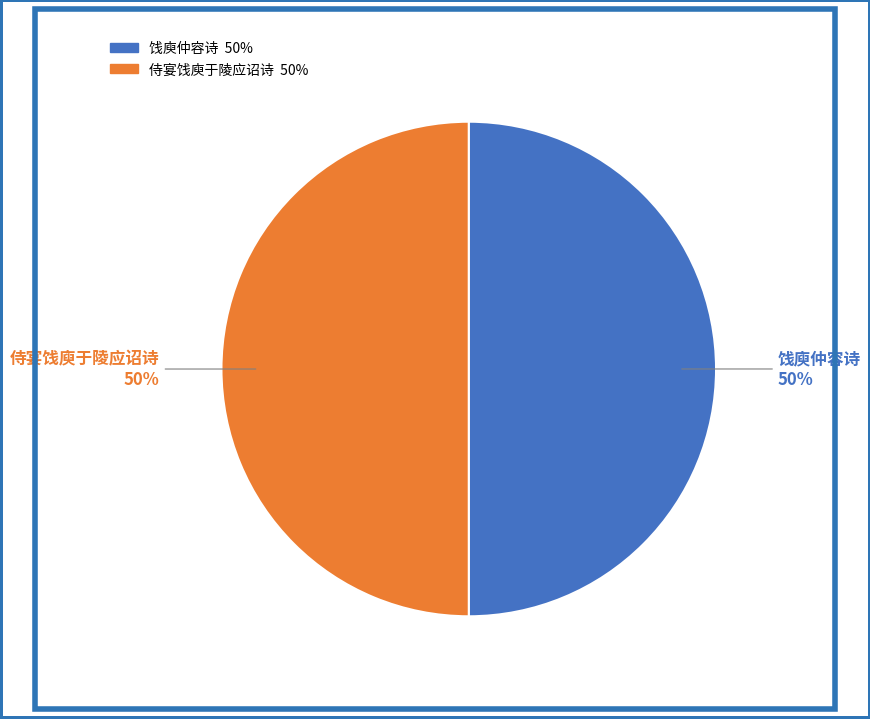

To the nearest percent, what is the combined percentage of 侍宴饯庾于陵应诏诗 and 饯庾仲容诗?

100%